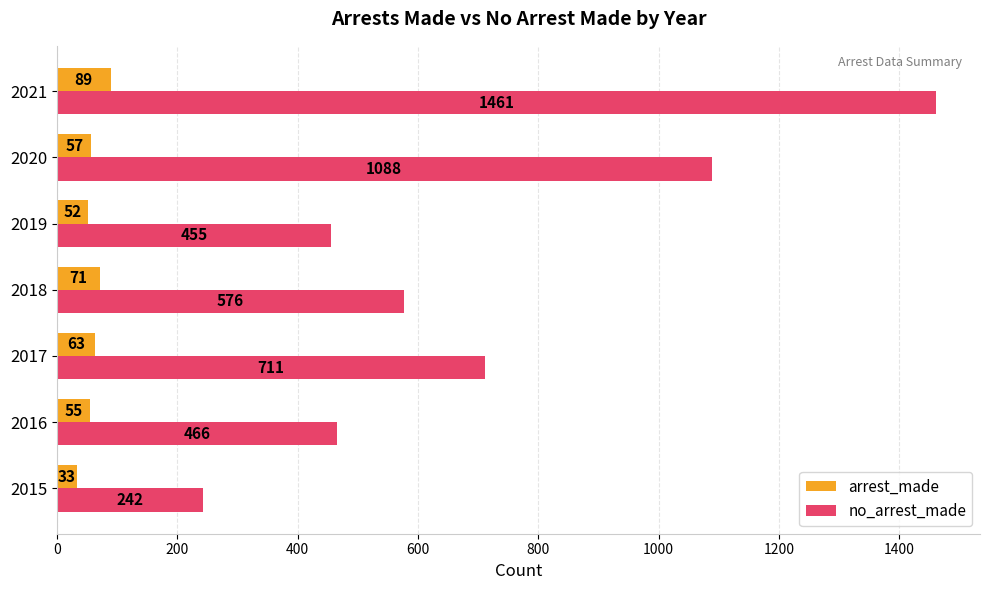

List the series in order of their peak value, highest first.

no_arrest_made, arrest_made